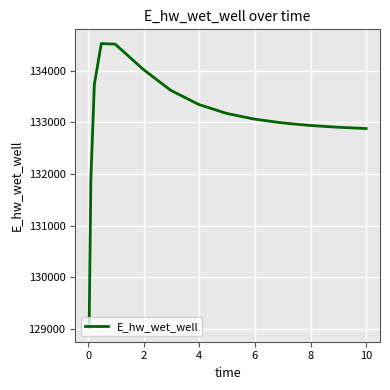

What is the difference between the maximum and minimum values?

5491.6